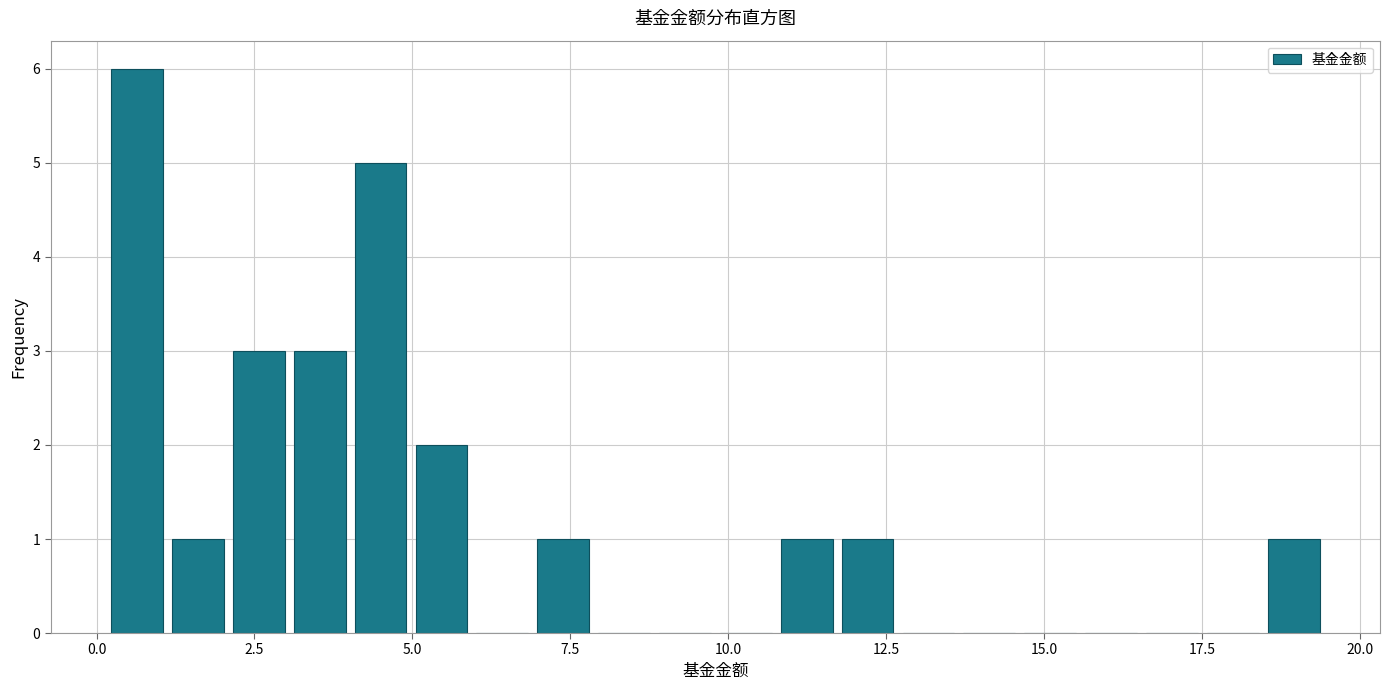

Read against the x-axis, roughly where is the centre of the tallest bar?

0.5